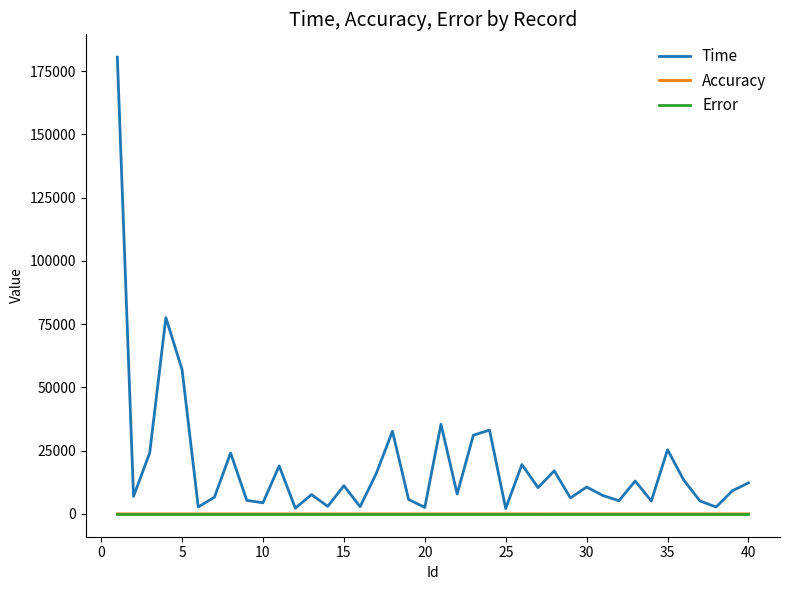

Which series has the widest spread of values?

Time